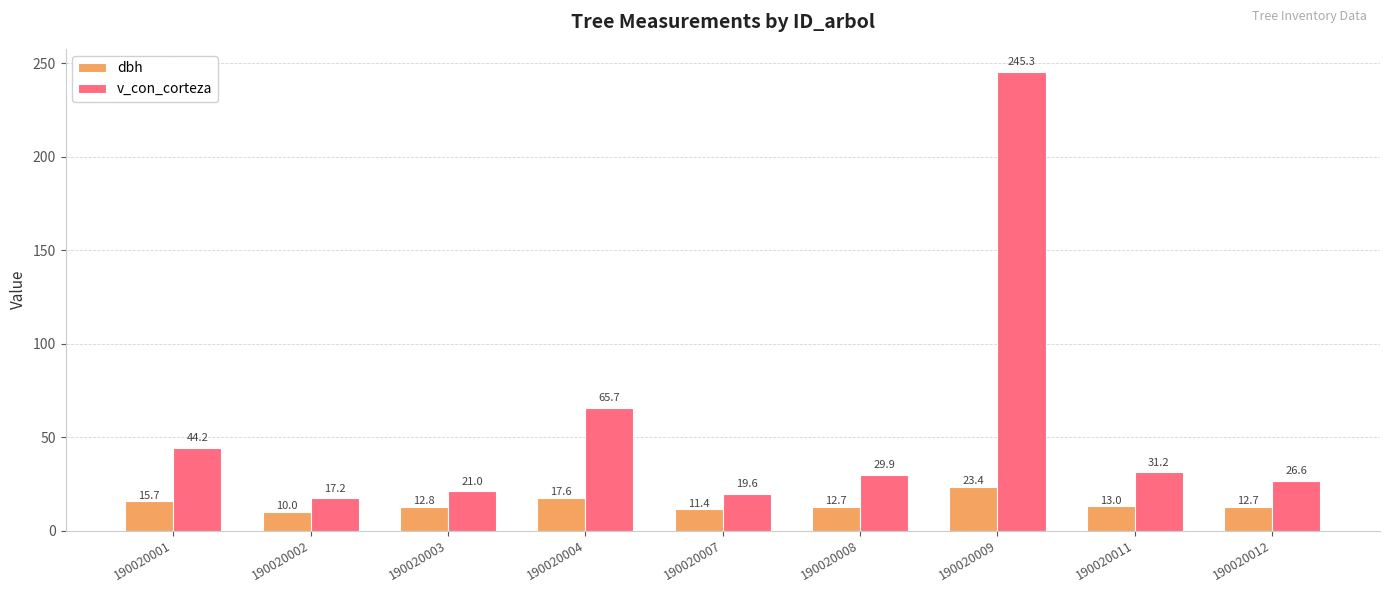

What is the difference between the highest and lowest values at 190020011?

18.2